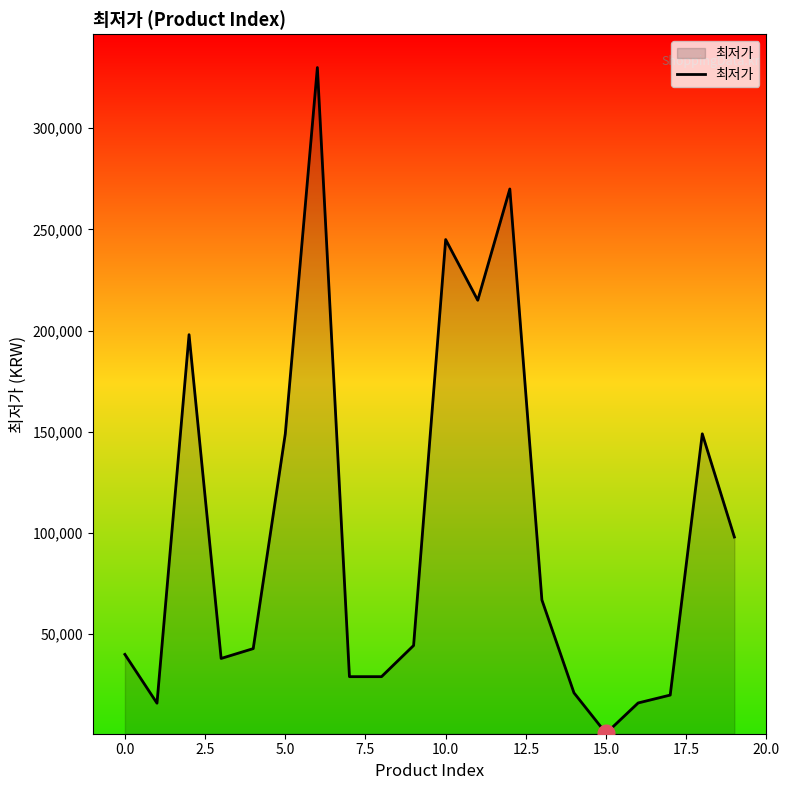

What is the greatest value displayed?

330000